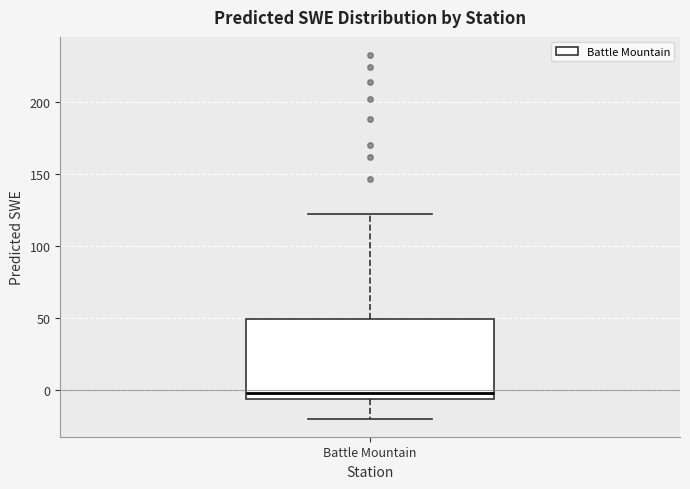

Where does the lower whisker of the box for Battle Mountain end on the y-axis? The values are not printed on the chart, so give them approximately, as read against the axis.

-20